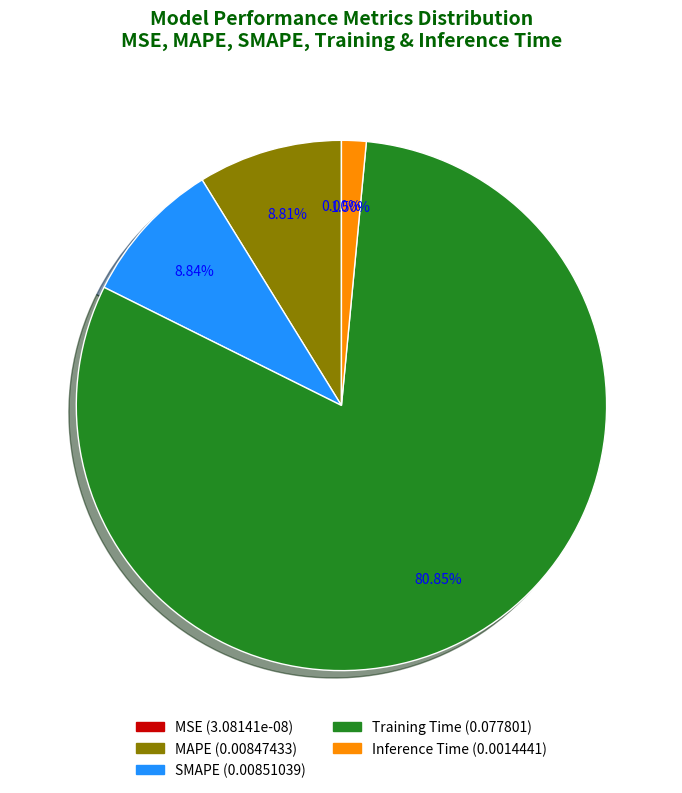

Combined, do SMAPE and Inference Time account for over 50%?

No